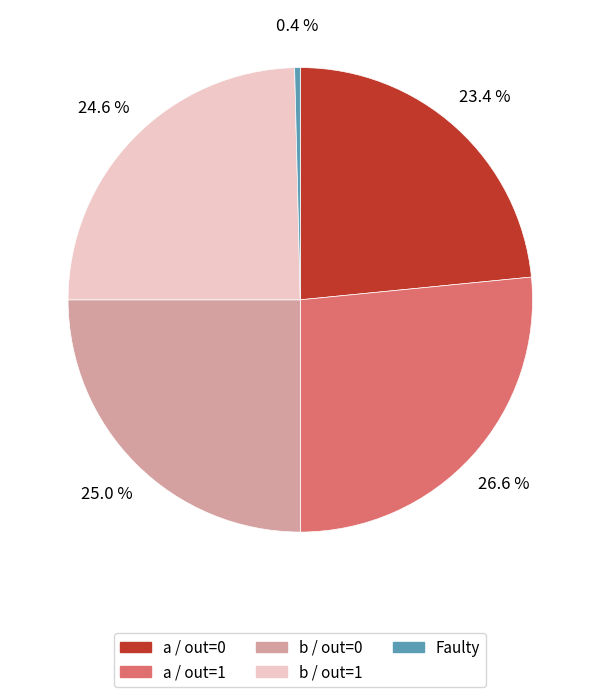

Do a / out=0 and b / out=0 together represent more than half of the pie?

No